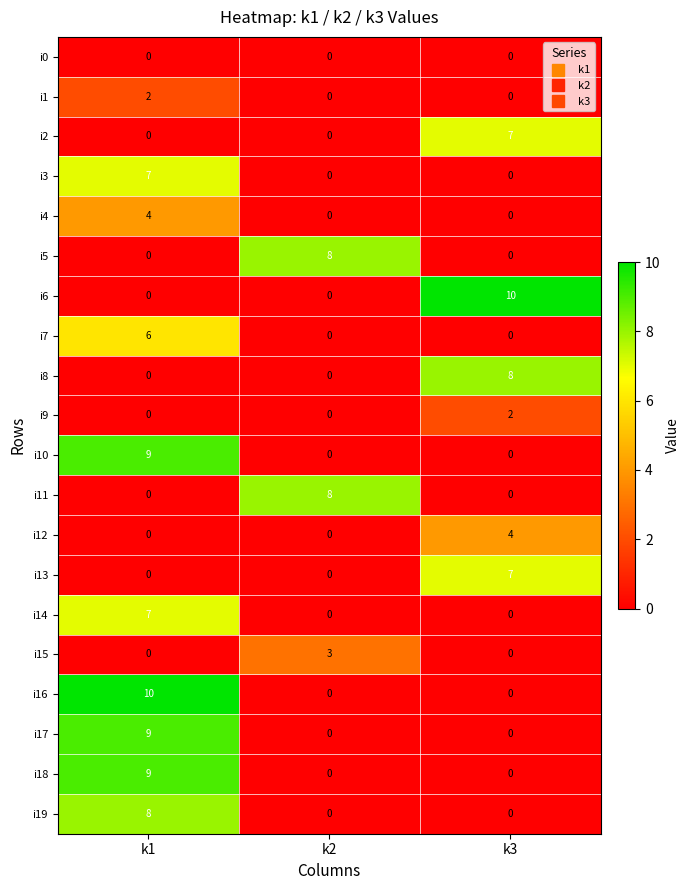

What is the sum of all i6 values?

10